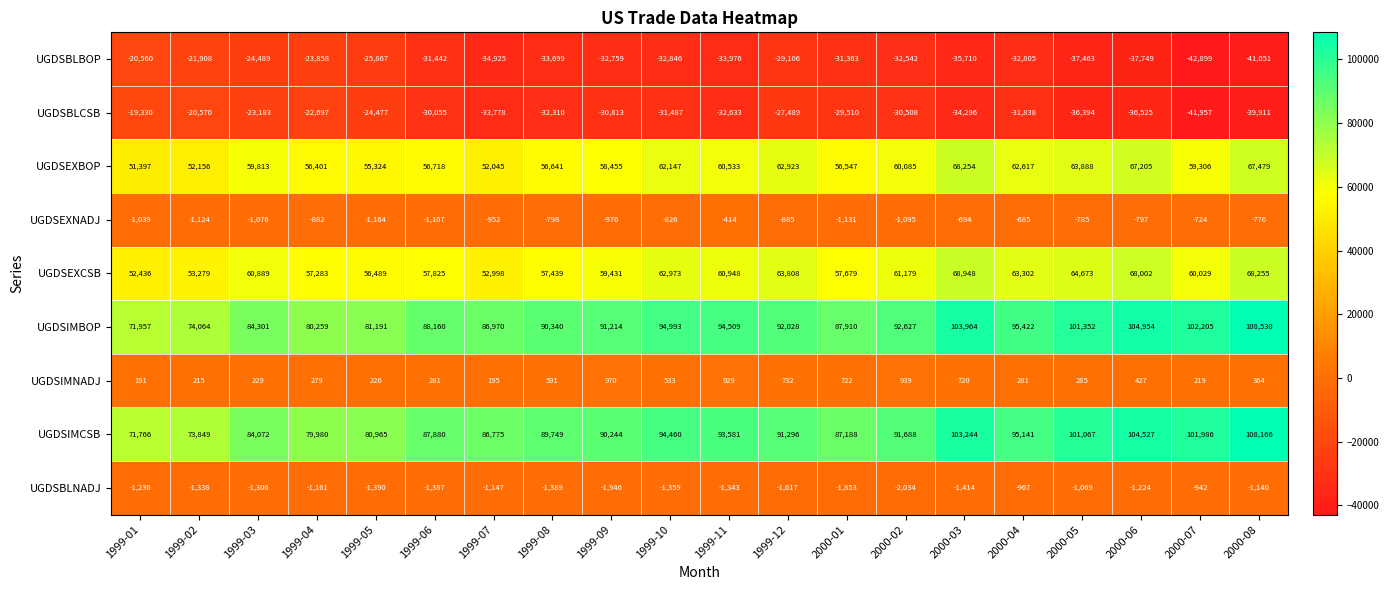

Which series has the largest range (max minus min)?

UGDSIMBOP